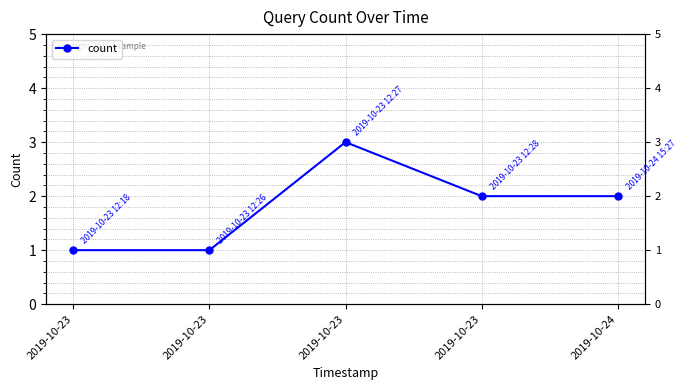

List the labels in order of value, largest first.

2019-10-23, 2019-10-23, 2019-10-24, 2019-10-23, 2019-10-23